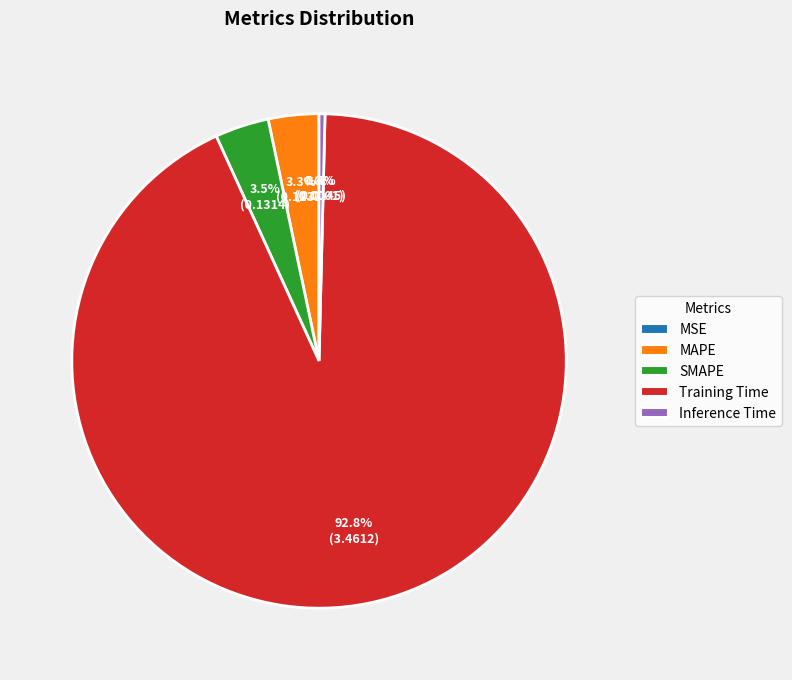

Which slice is the largest?

Training Time